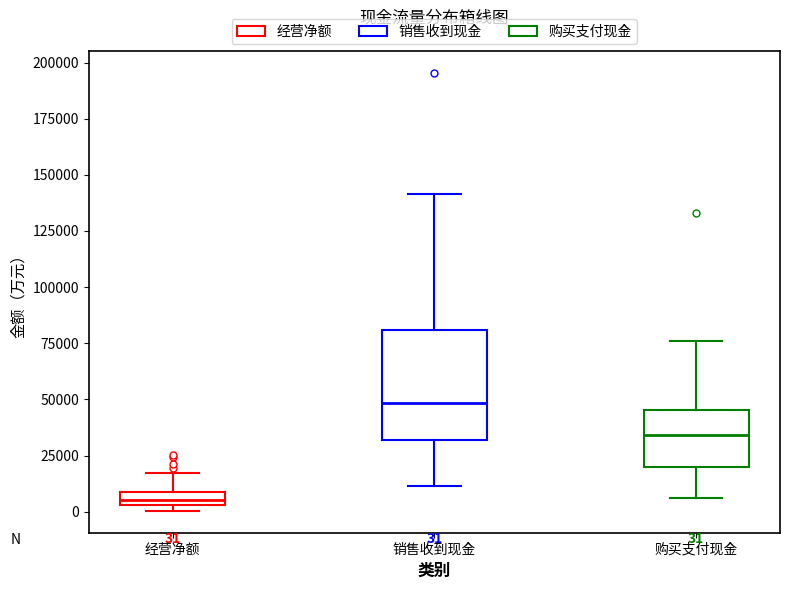

Which box's median line is the lowest?

经营净额